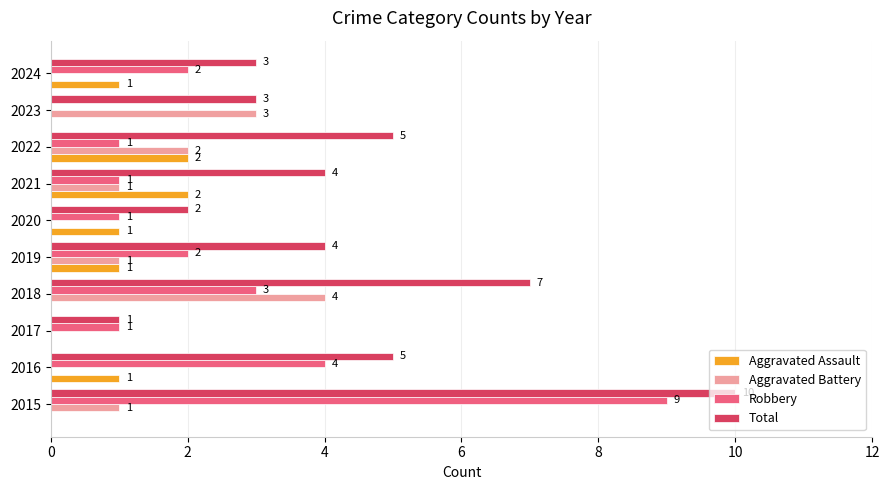

Which category has the highest value in the Total series?

2015